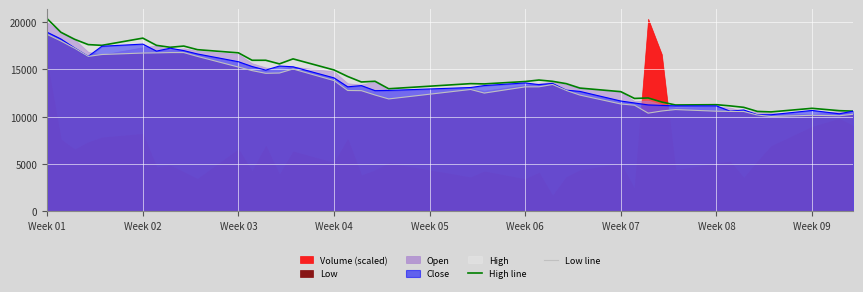

What is the smallest value displayed?

10024